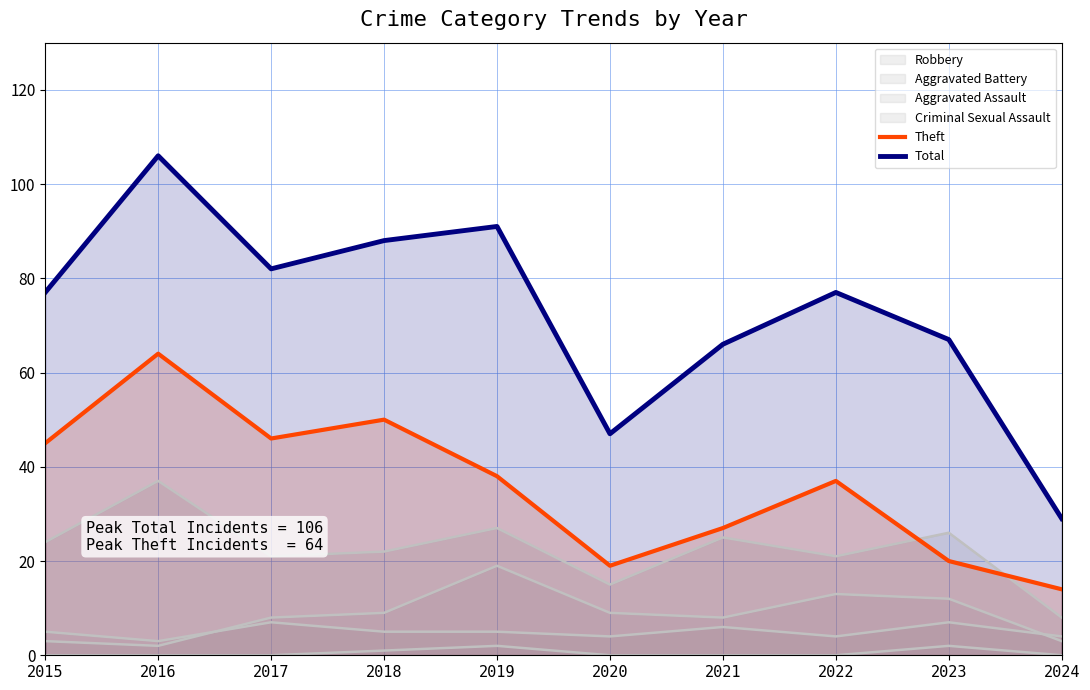

What is the average value of the Theft series?

36